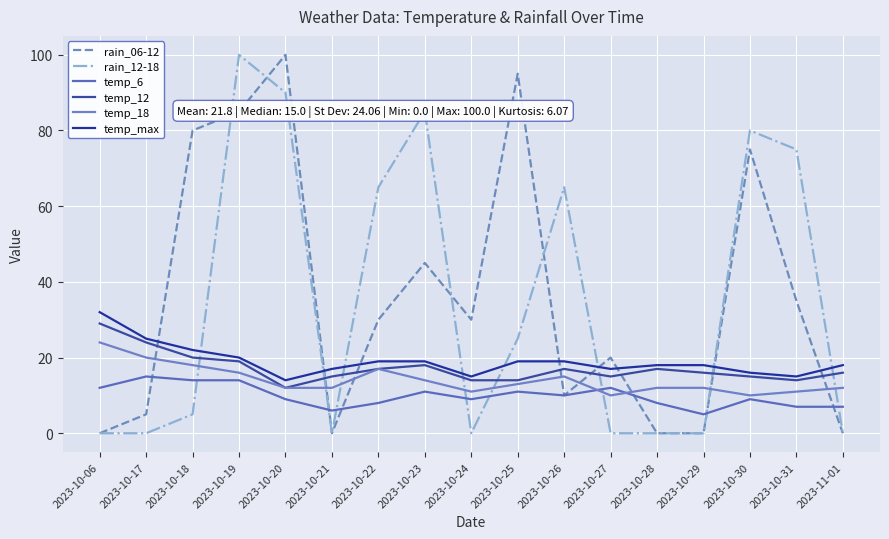

In temp_12, how many points are higher than both neighbors (excluding endpoints)?

3